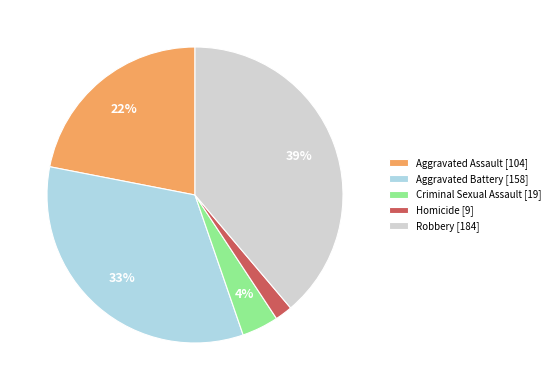

Count the number of slices in the pie.

5